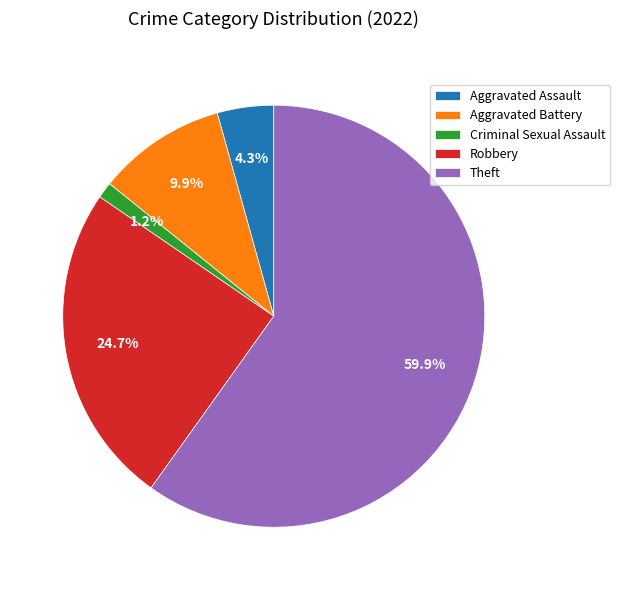

To the nearest percent, what is the difference between the largest and smallest slice percentages?

59%